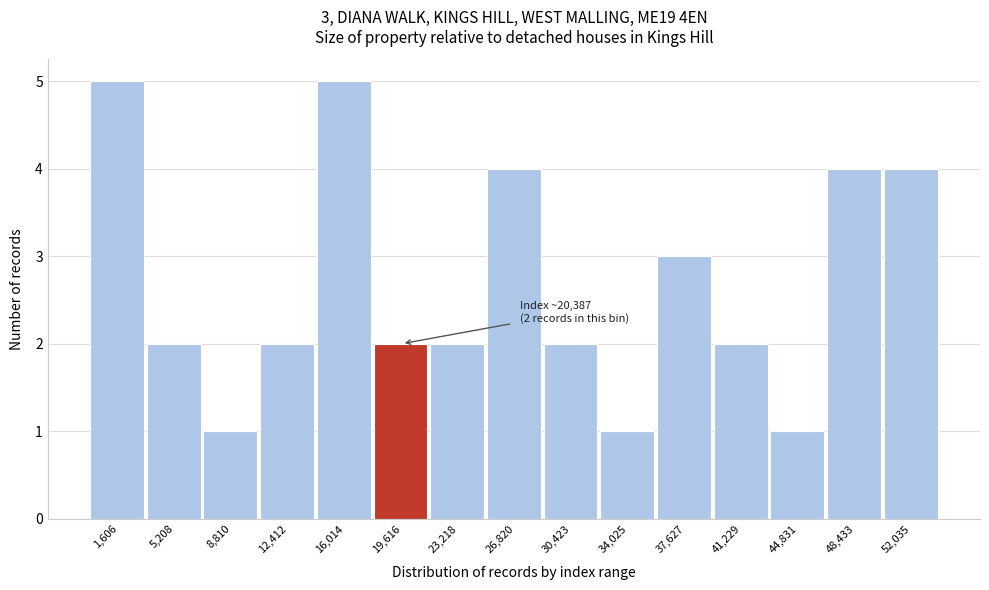

Reading left to right, list all the values displayed in this chart.

1,606=5	5,208=2	8,810=1	12,412=2	16,014=5	19,616=2	23,218=2	26,820=4	30,423=2	34,025=1	37,627=3	41,229=2	44,831=1	48,433=4	52,035=4